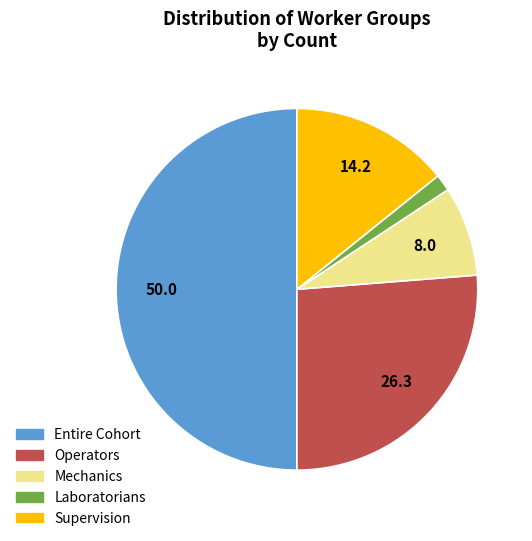

Does Operators account for over 50% of the chart?

No